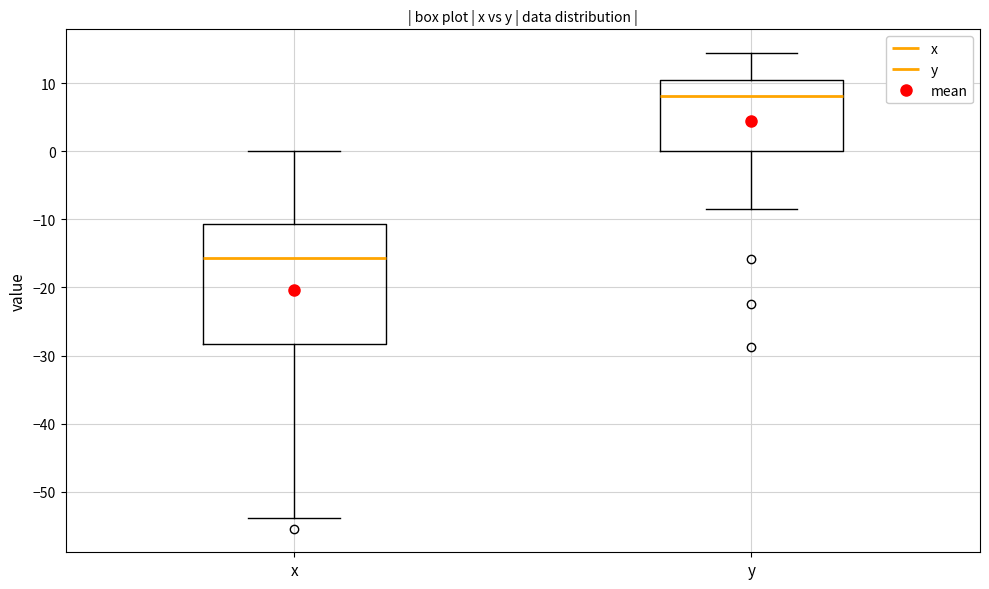

Reading left to right, read every box against the y-axis: the position of its median line, the range the box covers, and the ends of its whiskers. The values are not printed on the chart, so give them approximately, as read against the axis.

x: median -16, box -28 to -11, whiskers -54 to 0
y: median 8, box 0 to 10, whiskers -8 to 14